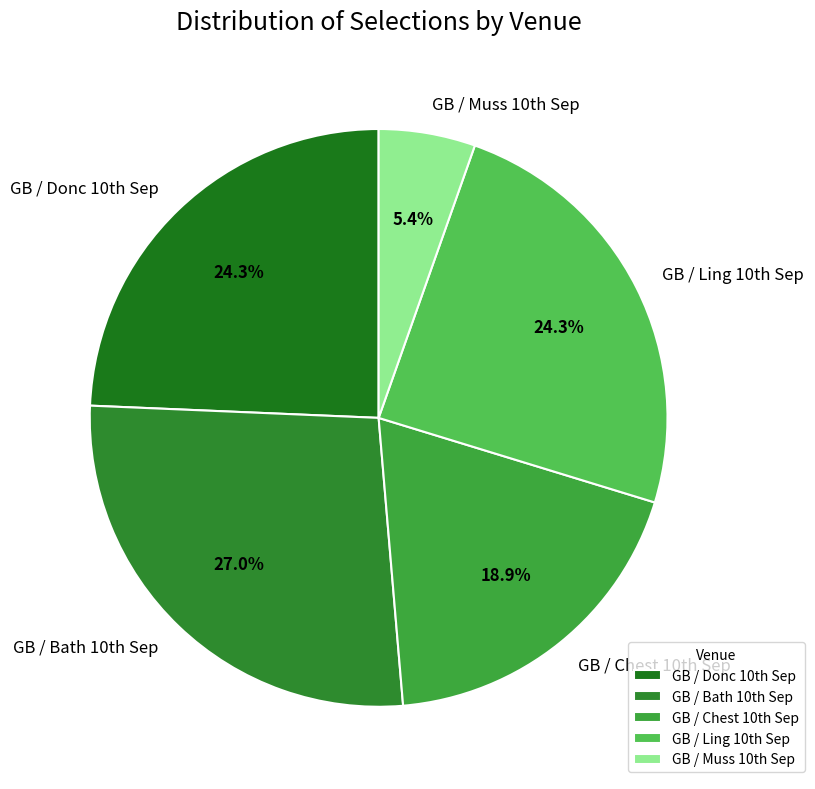

How many slices are in this pie chart?

5